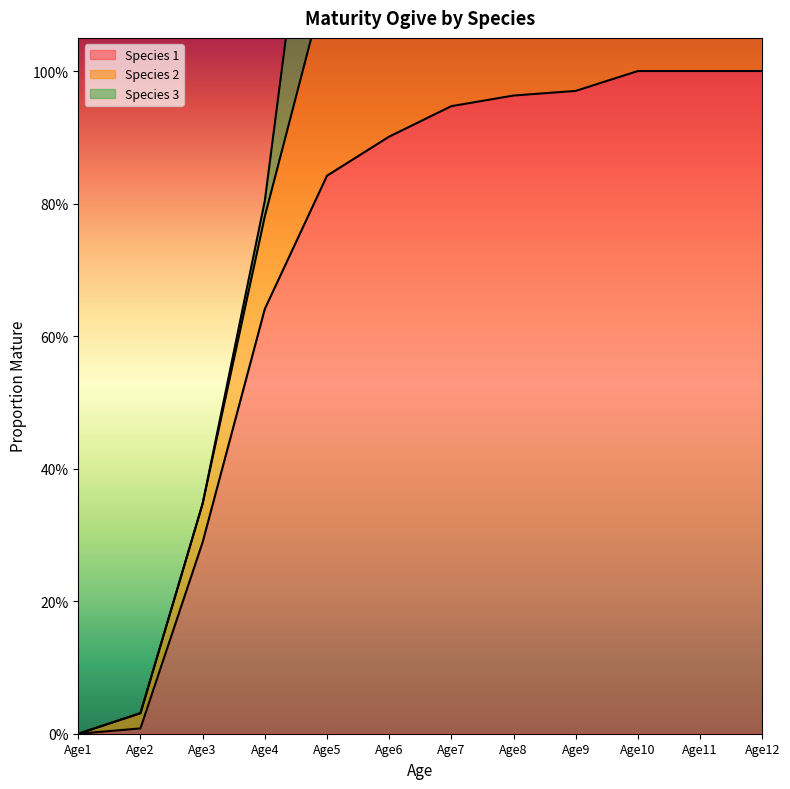

How many data points does each series have?

12